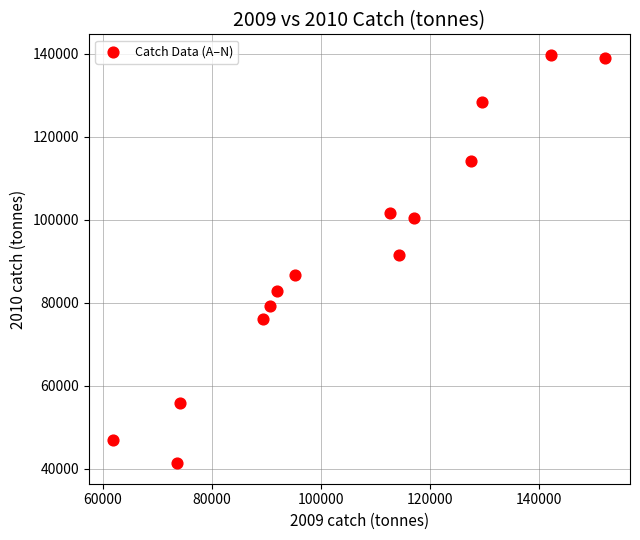

What is the range of X values (max minus min)?

90200